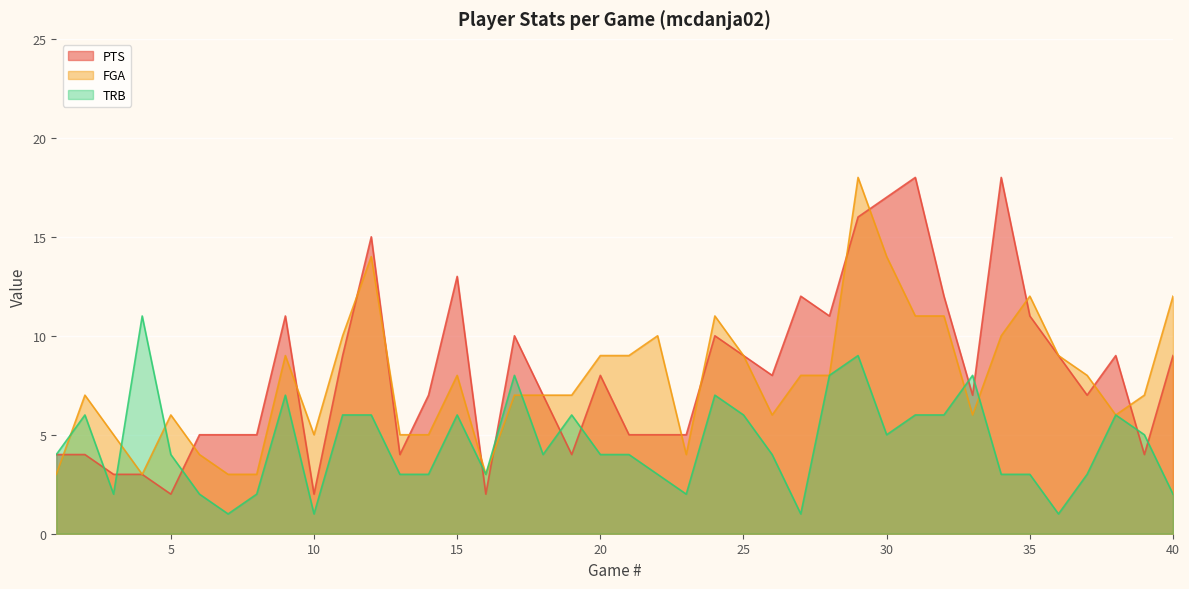

What are all the series names shown in the legend?

PTS, FGA, TRB